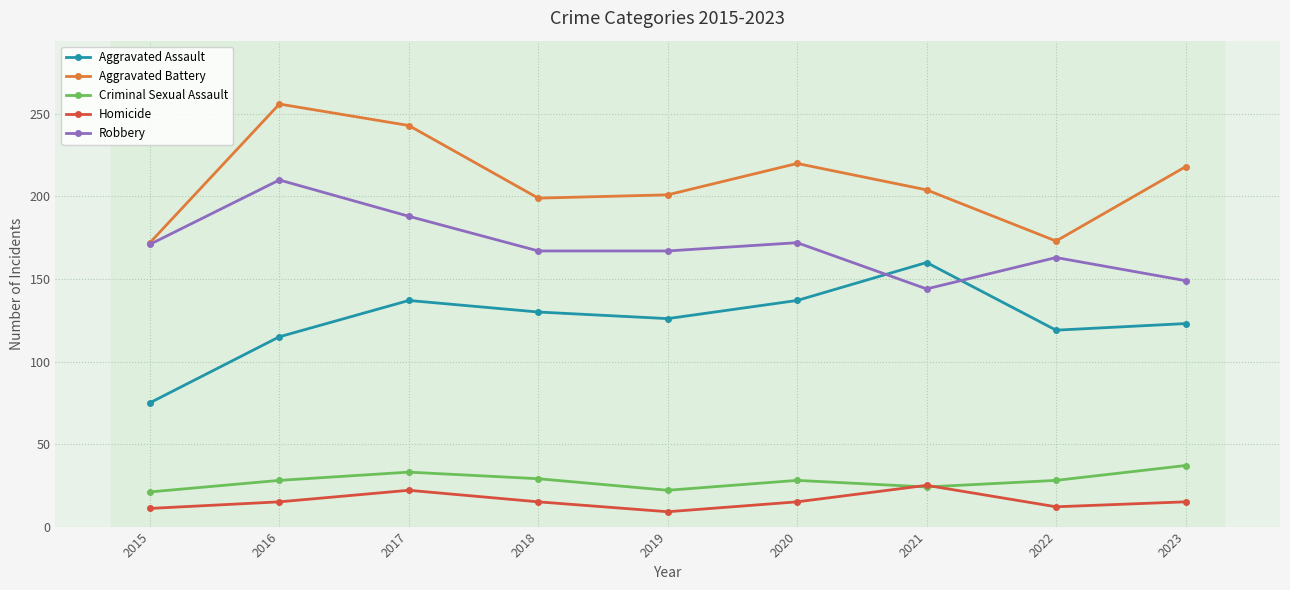

Which series has the largest range (max minus min)?

Aggravated Assault